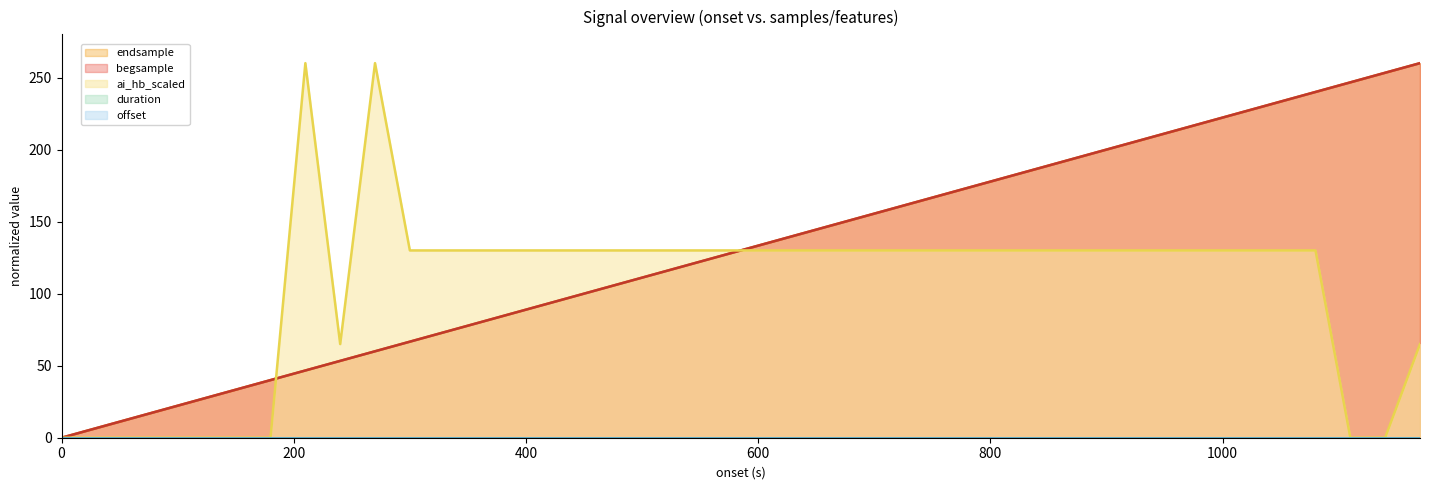

What is the difference between the maximum and minimum values in the ai_hb_scaled series?

260.0